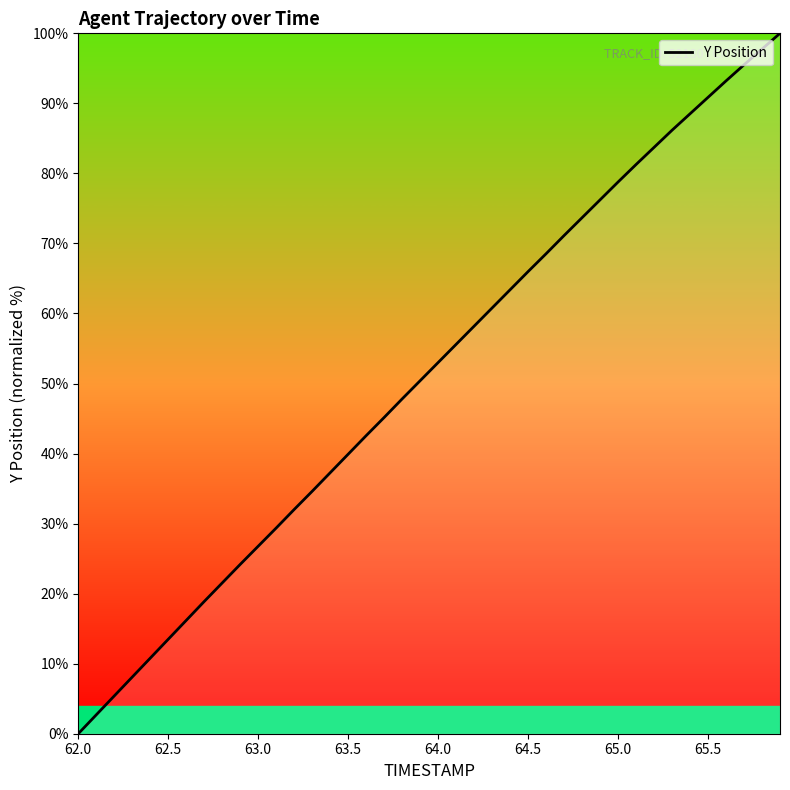

What is the difference between the maximum and minimum values?

100.0